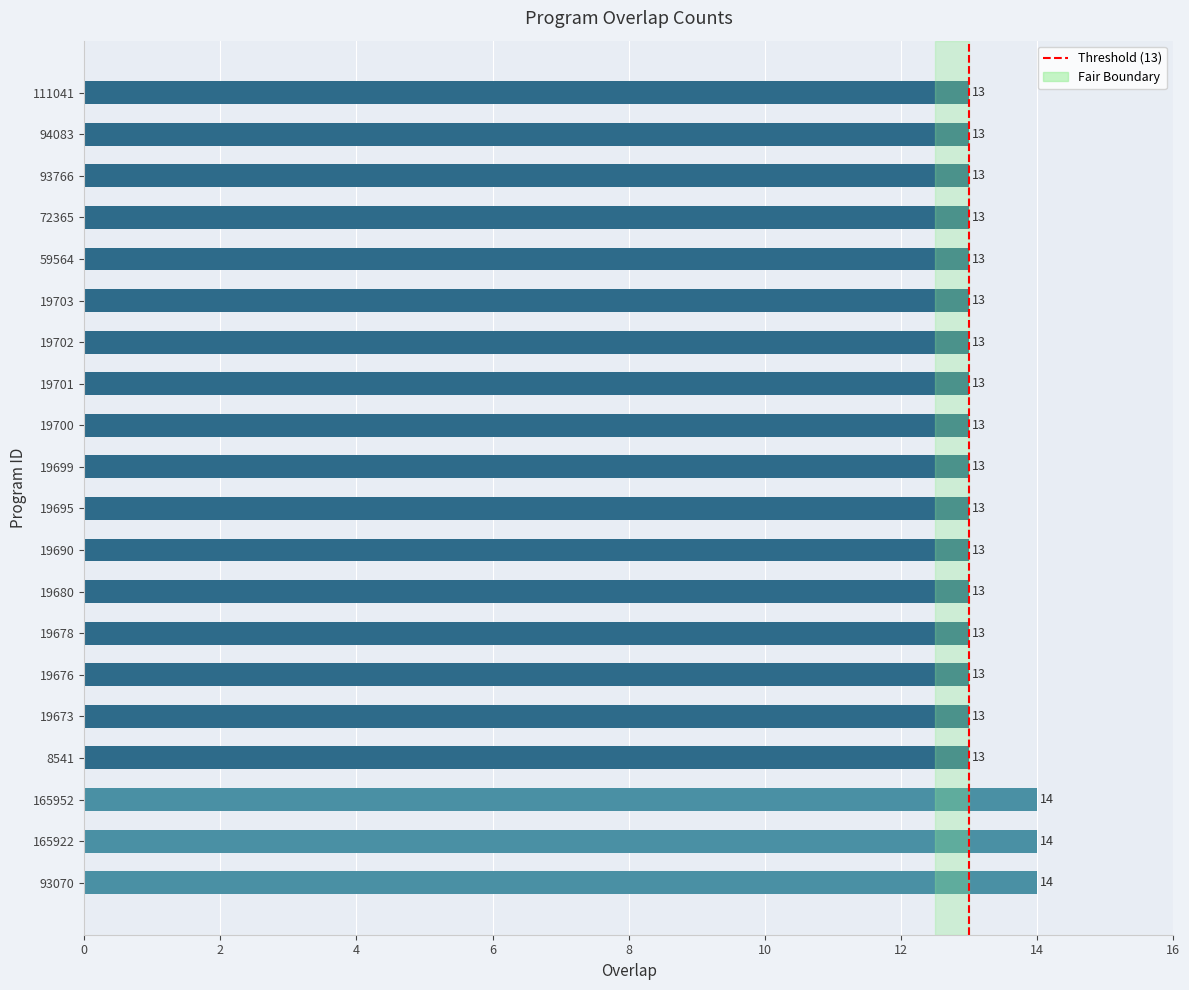

Reading top to bottom, list all the values displayed in this chart.

111041=13	94083=13	93766=13	72365=13	59564=13	19703=13	19702=13	19701=13	19700=13	19699=13	19695=13	19690=13	19680=13	19678=13	19676=13	19673=13	8541=13	165952=14	165922=14	93070=14